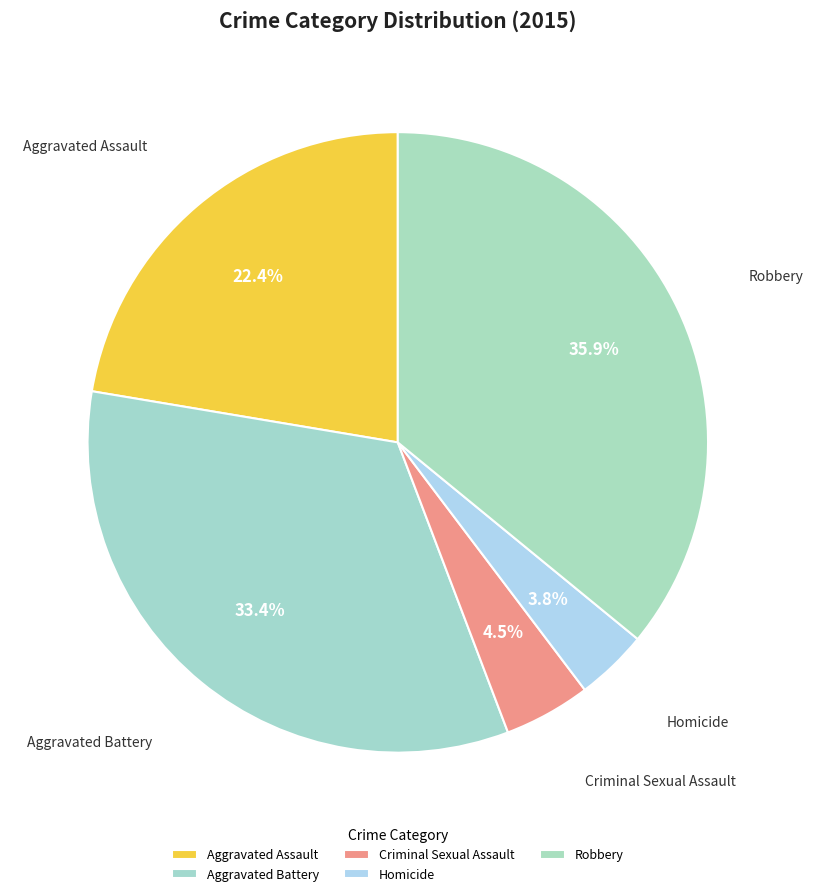

Does any single category account for the majority?

No